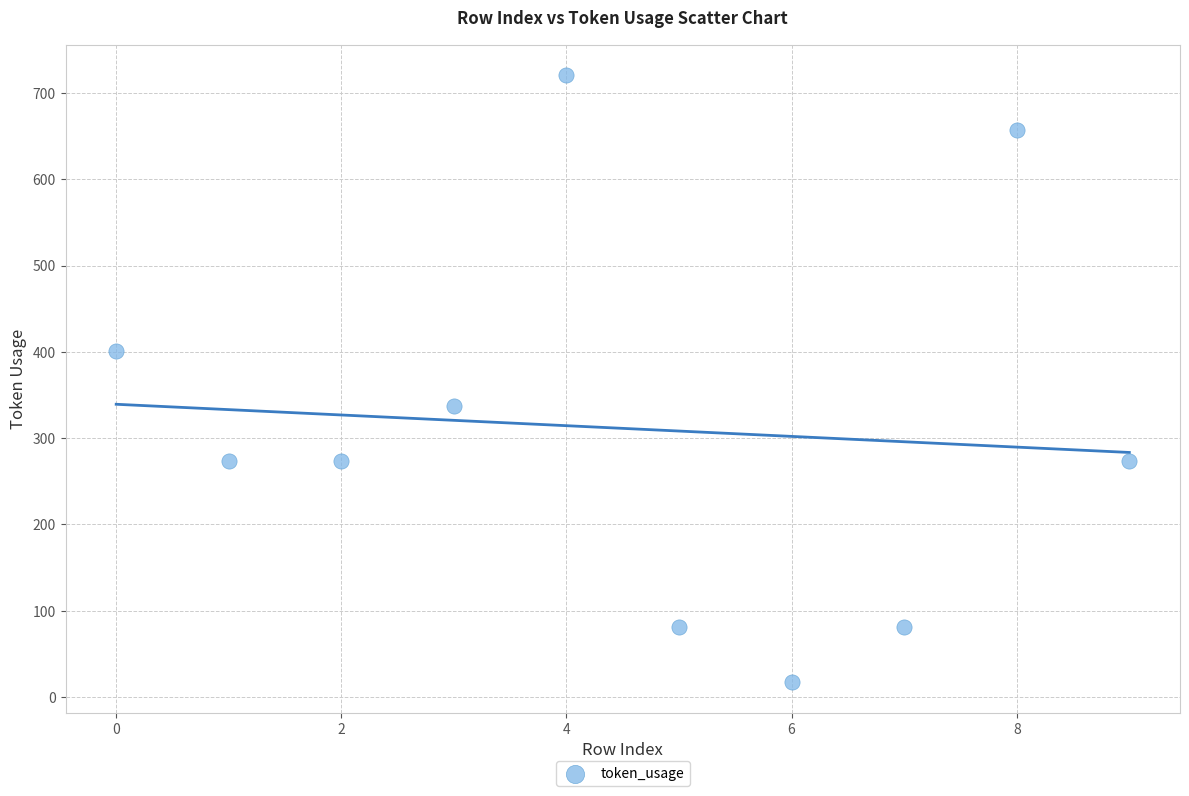

What is the range of Y values (max minus min)?

704